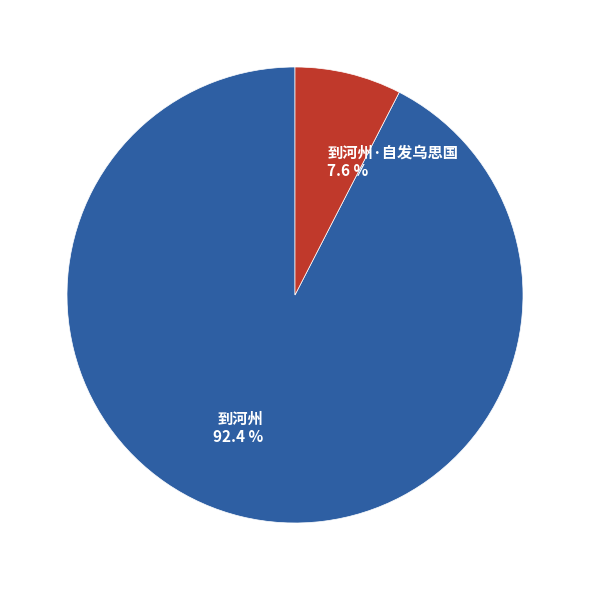

Does 到河州·自发乌思国 account for over 50% of the chart?

No